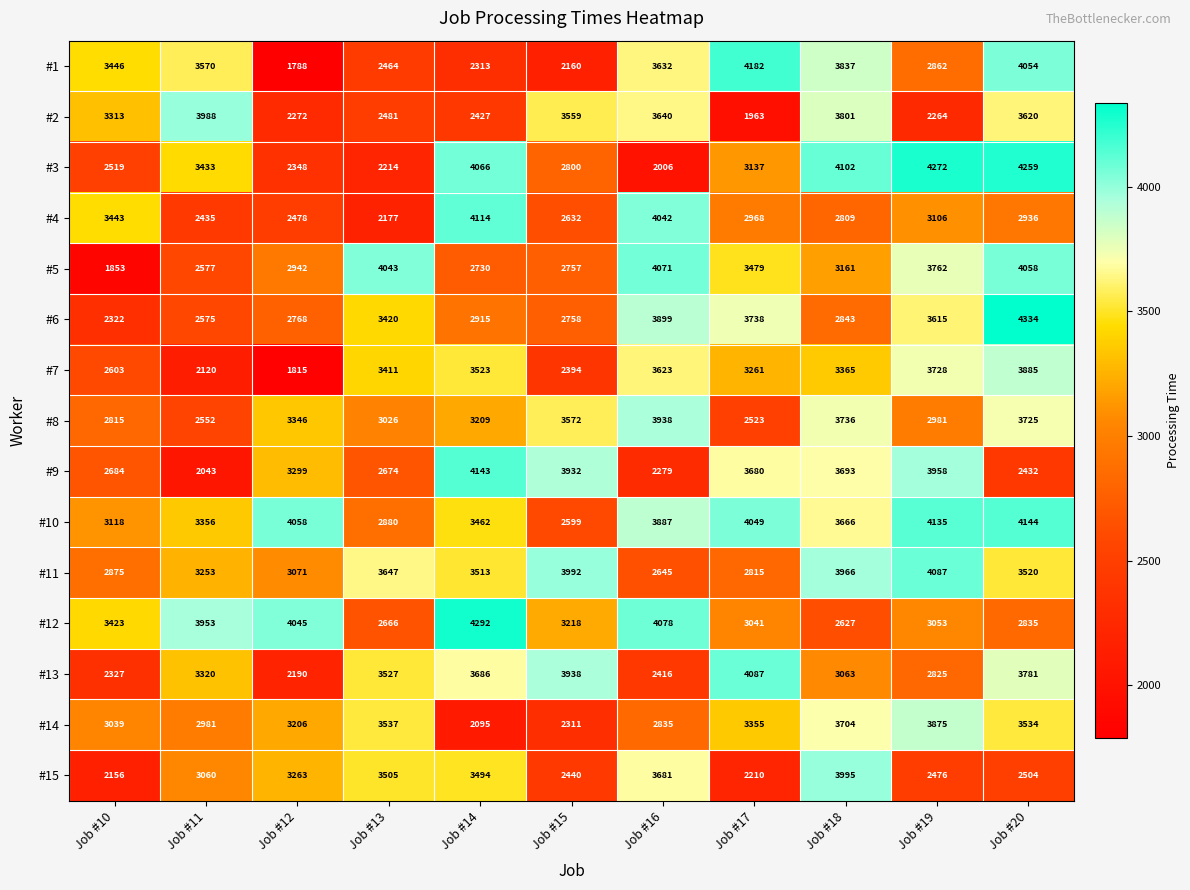

What is the sum of the #6 values at Job #20 and Job #19?

7949